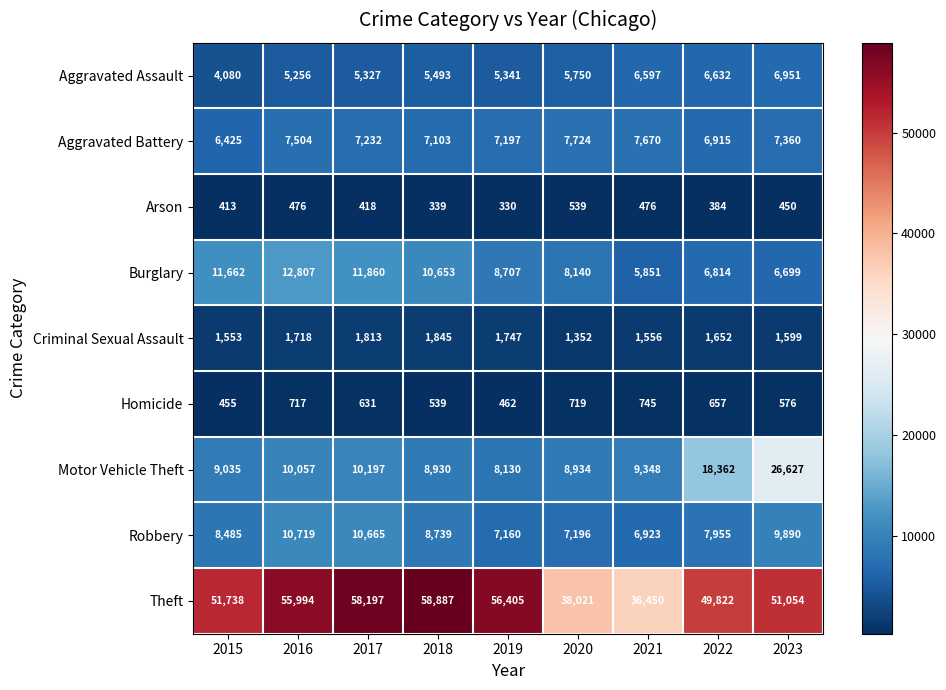

At which label does Burglary reach its minimum?

2021